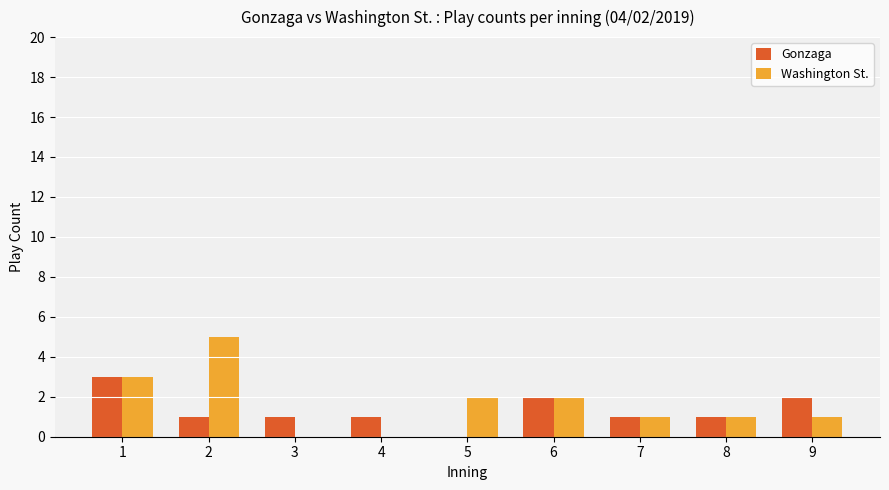

What are all the series names shown in the legend?

Gonzaga, Washington St.